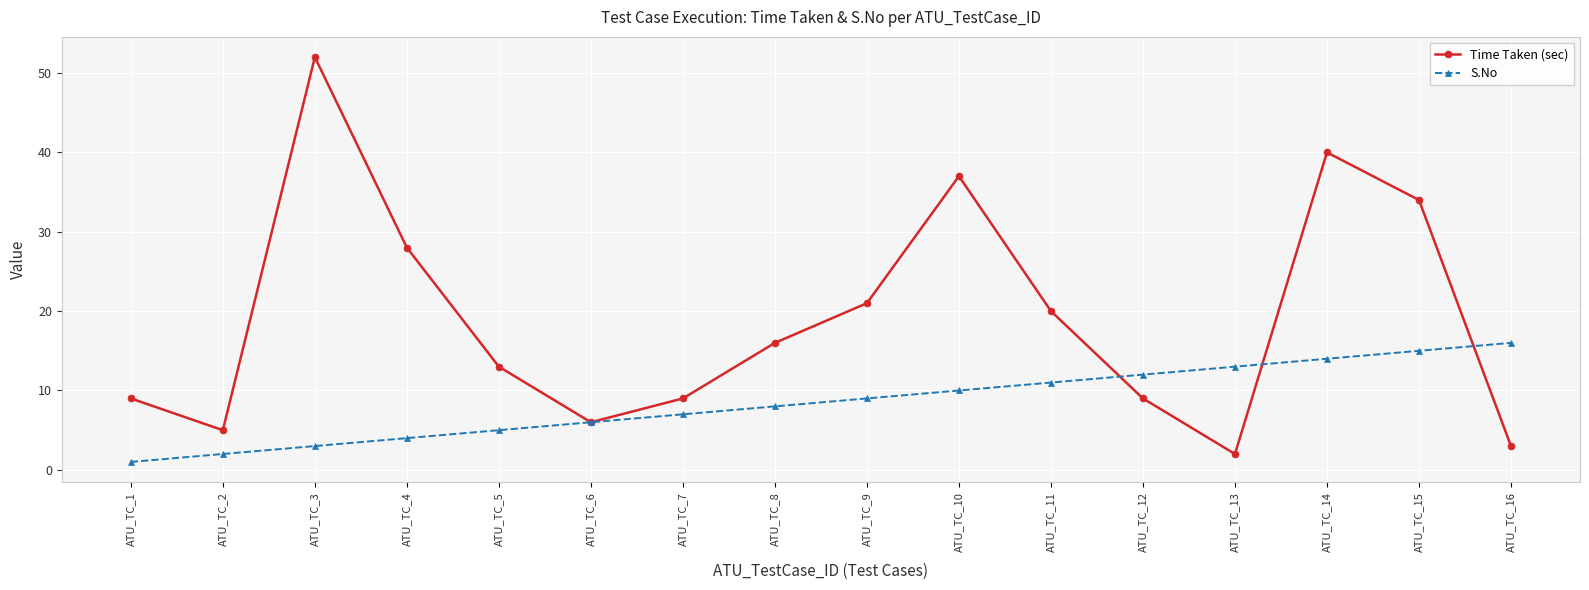

The value of Time Taken (sec) at ATU_TC_8 is 16. True or false?

True